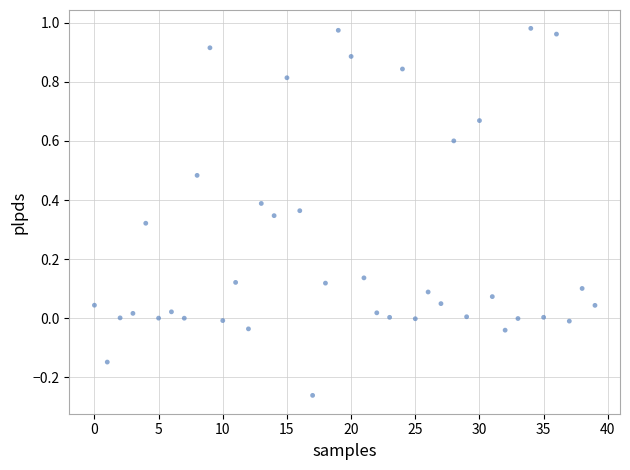

What is the range of Y values (max minus min)?

1.2